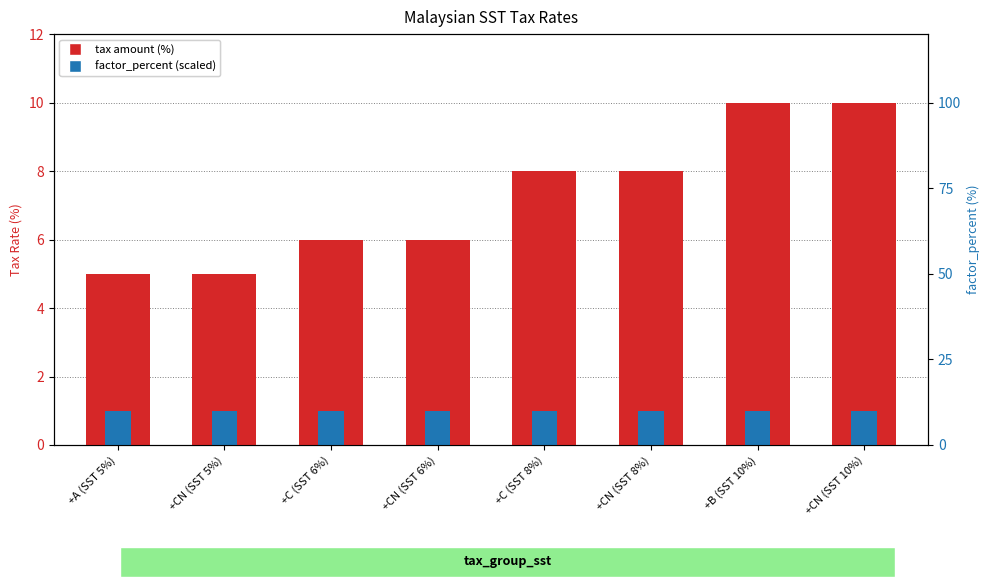

What is the spread (max minus min) of values at +CN (SST 10%)?

9